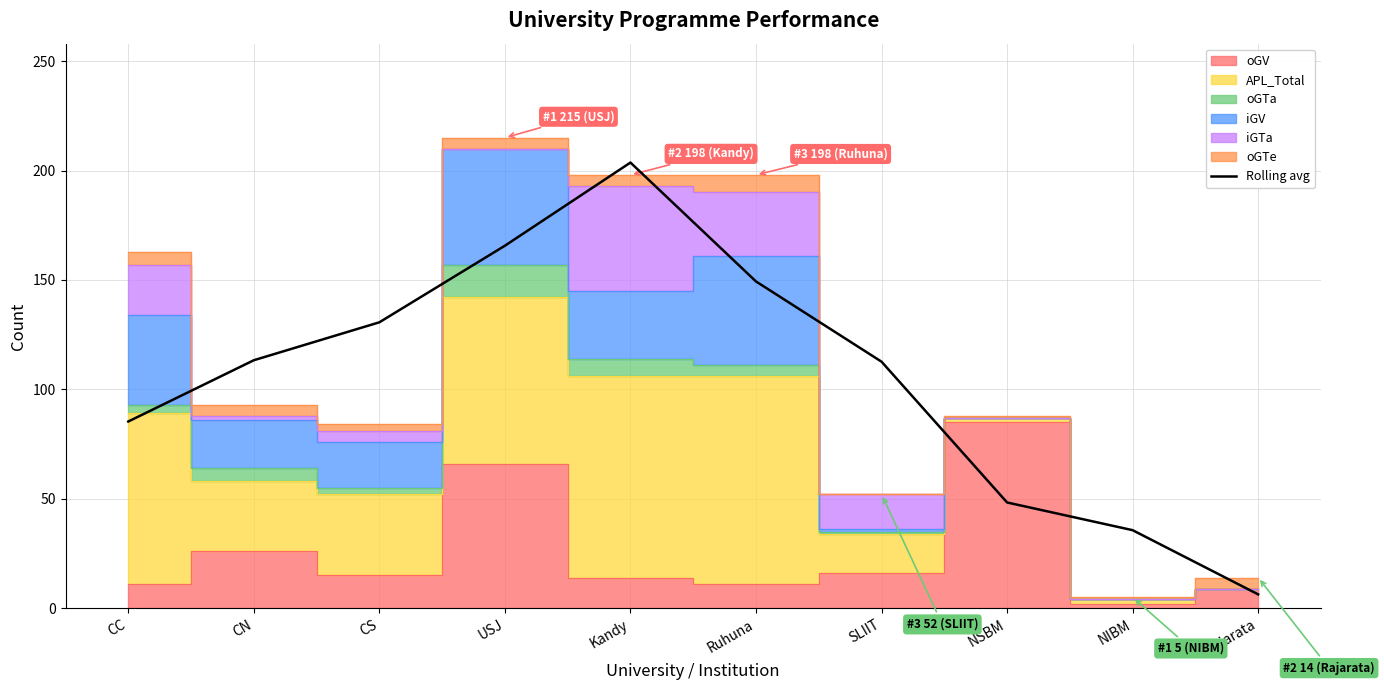

Where is the data nearest to the value 105?

SLIIT